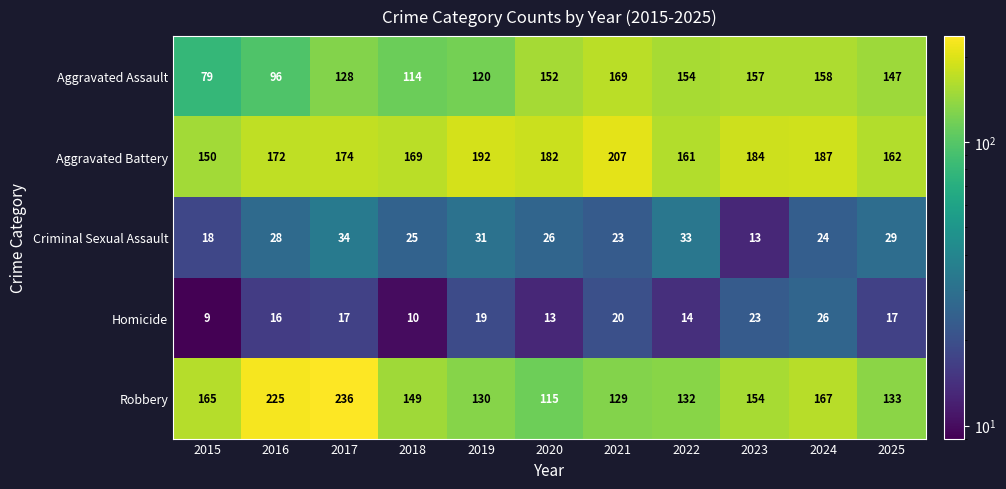

At 2019, list the series in order from largest to smallest.

Aggravated Battery, Robbery, Aggravated Assault, Criminal Sexual Assault, Homicide